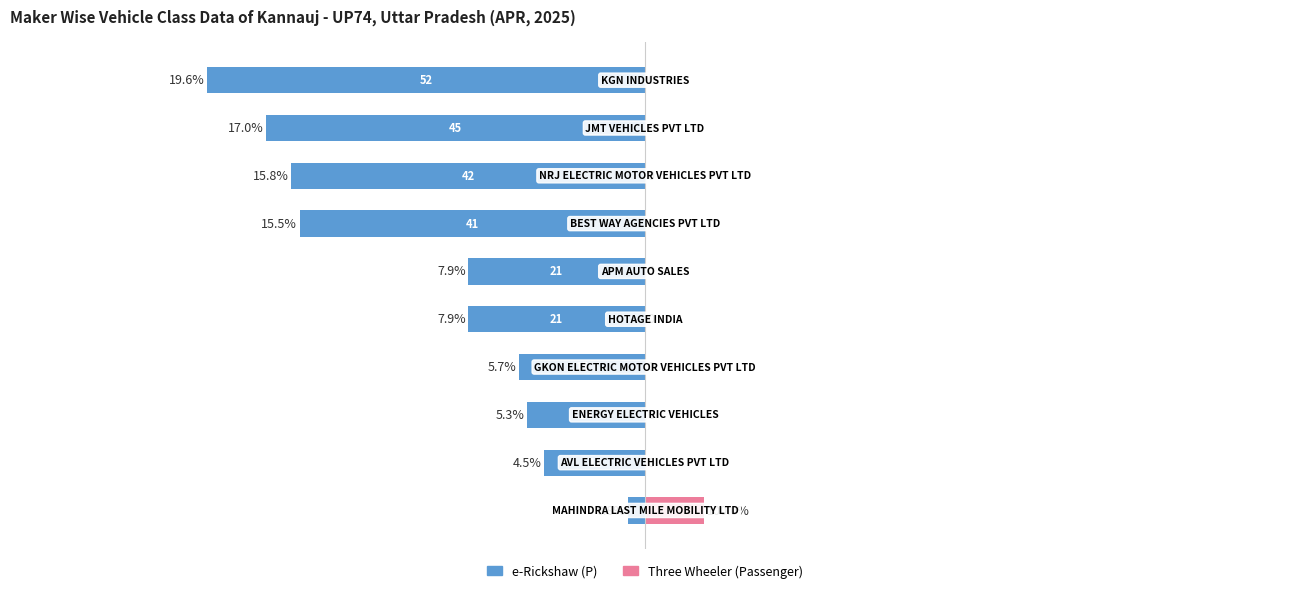

What is the value of the e-Rickshaw (P) bar at the 5th from the left?

-21